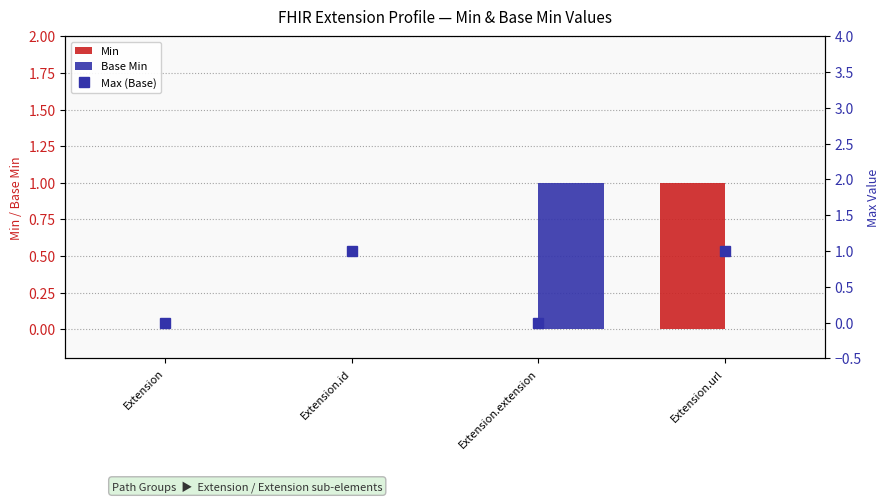

Is it true that Min equals 0 at Extension.extension?

True